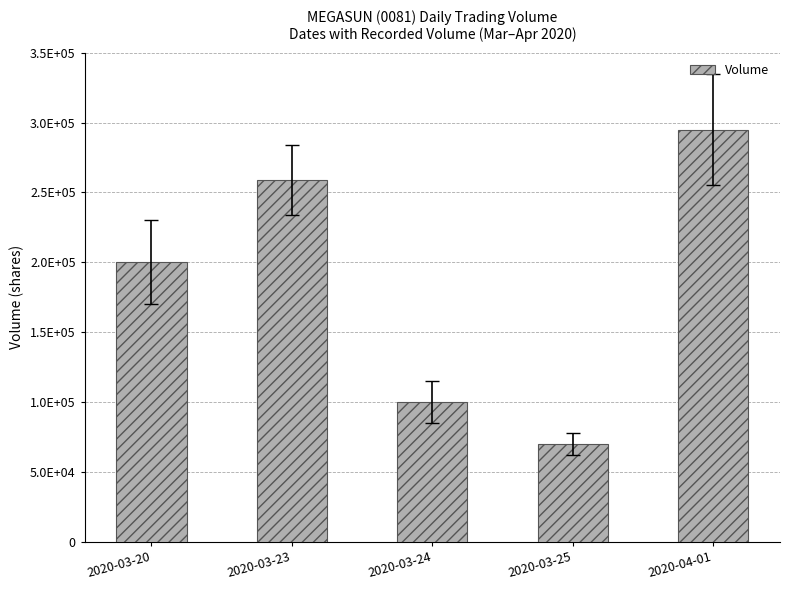

The value at 2020-03-24 is 100000. True or false?

True